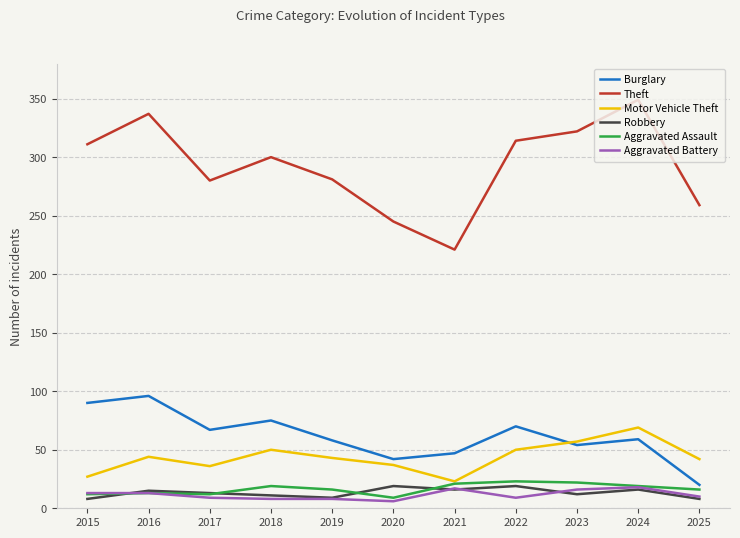

What are all the series names shown in the legend?

Burglary, Theft, Motor Vehicle Theft, Robbery, Aggravated Assault, Aggravated Battery